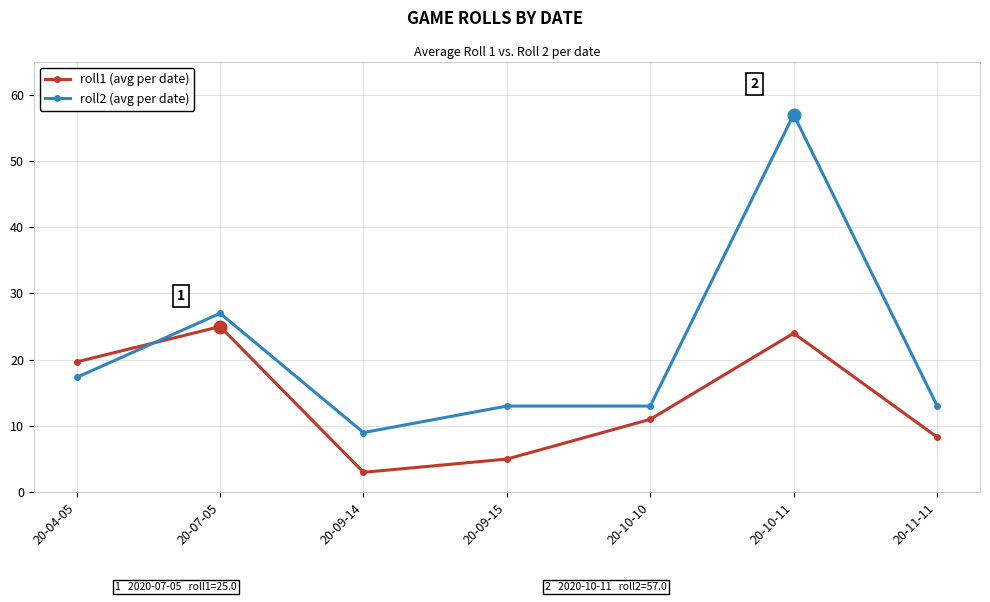

How many data points does each series have?

7